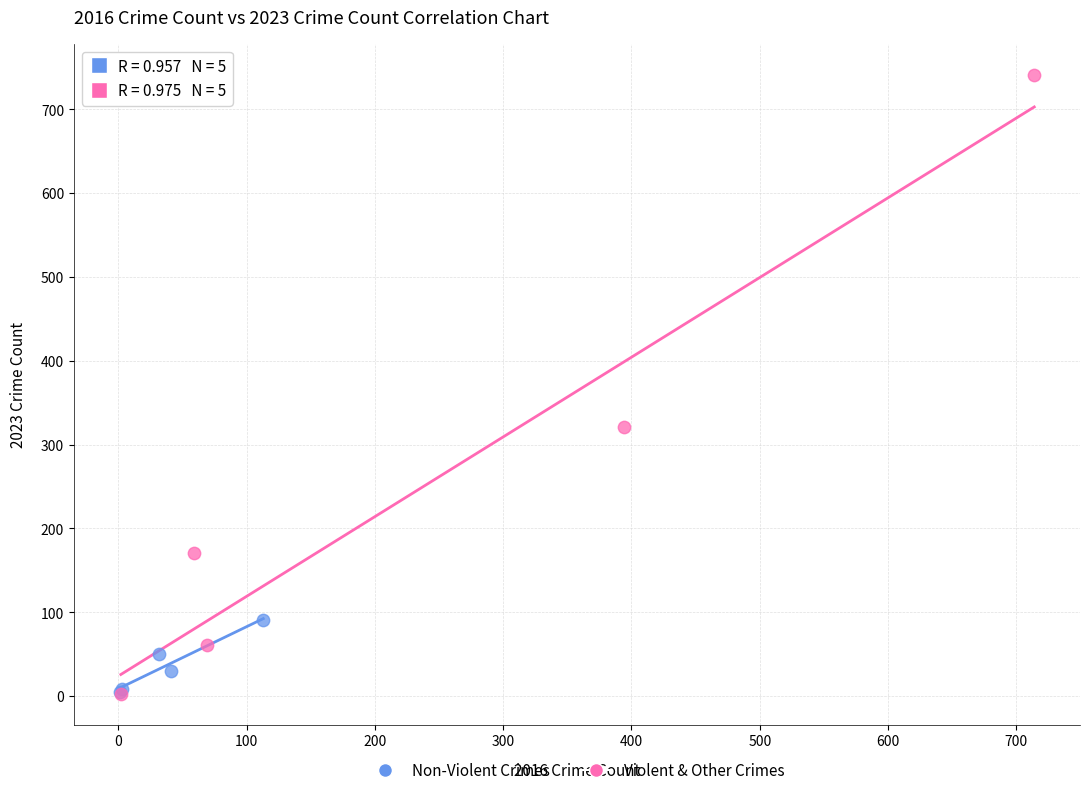

Which series has the widest spread of Y values?

Violent & Other Crimes